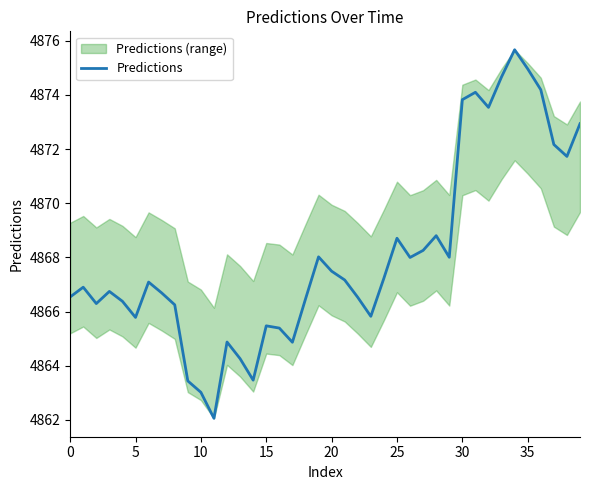

How many categories are shown in the chart?

40